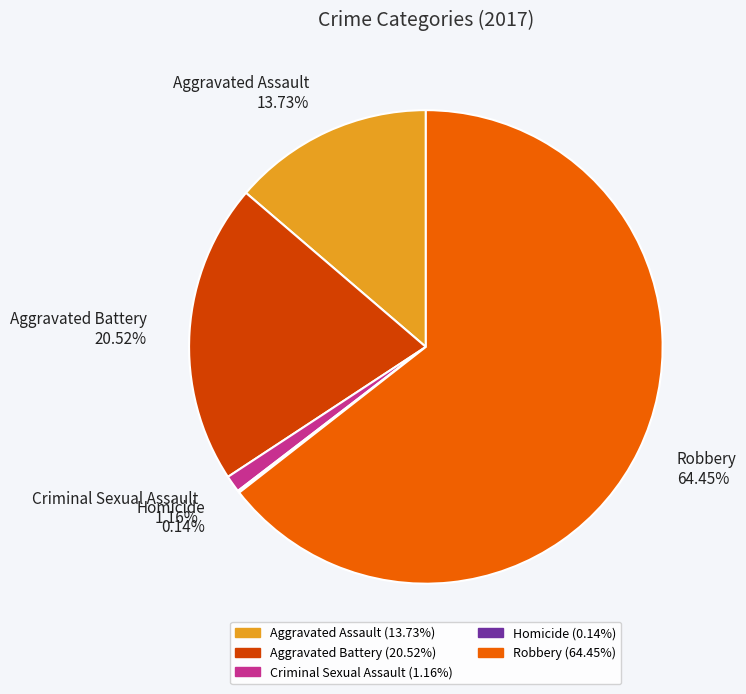

Is the sum of Robbery 64.45% and Aggravated Battery 20.52% greater than half?

Yes